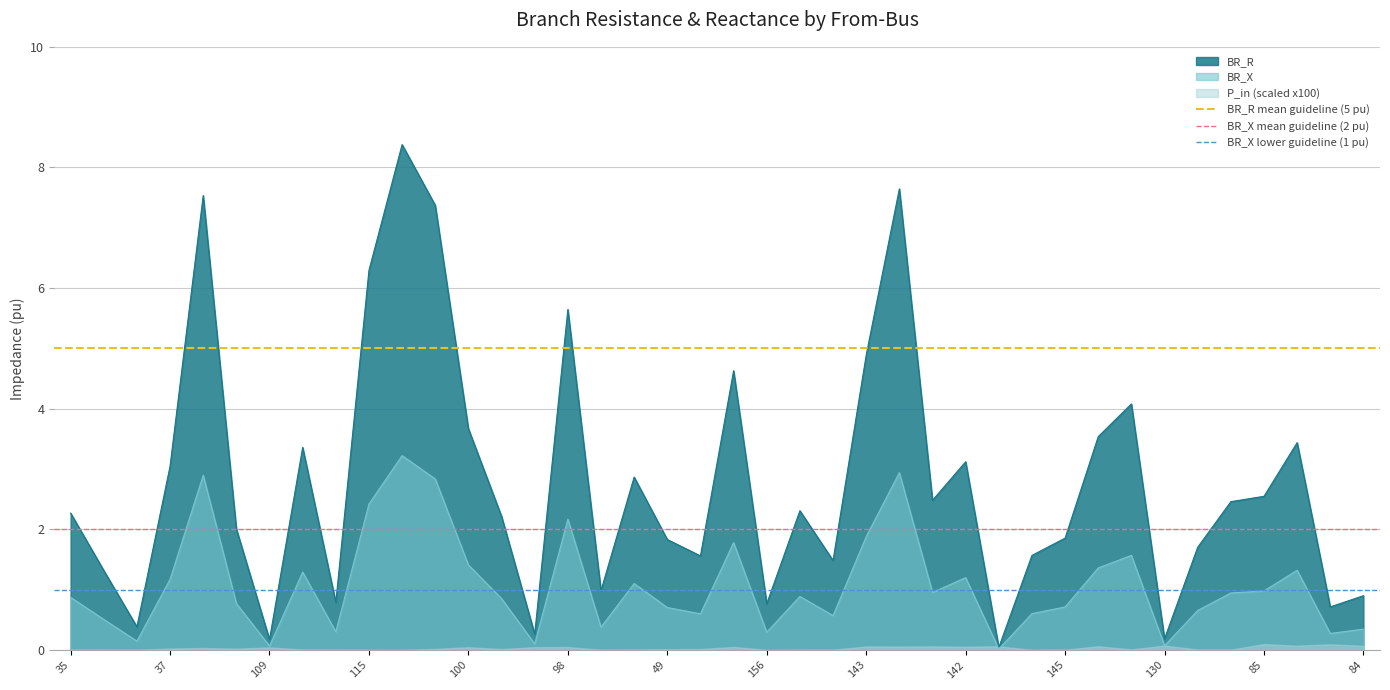

The value of BR_R at 35 is 1.1. True or false?

False